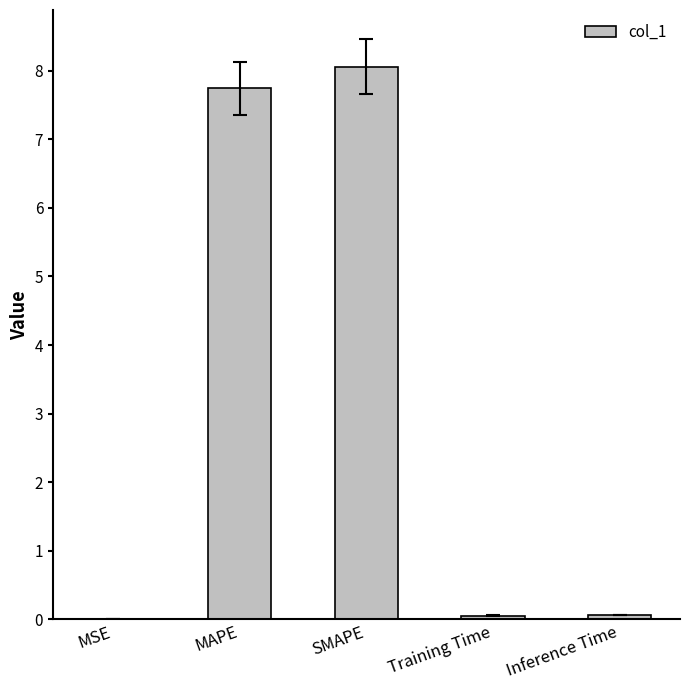

True or false: the data shows 11.1 at MAPE.

False